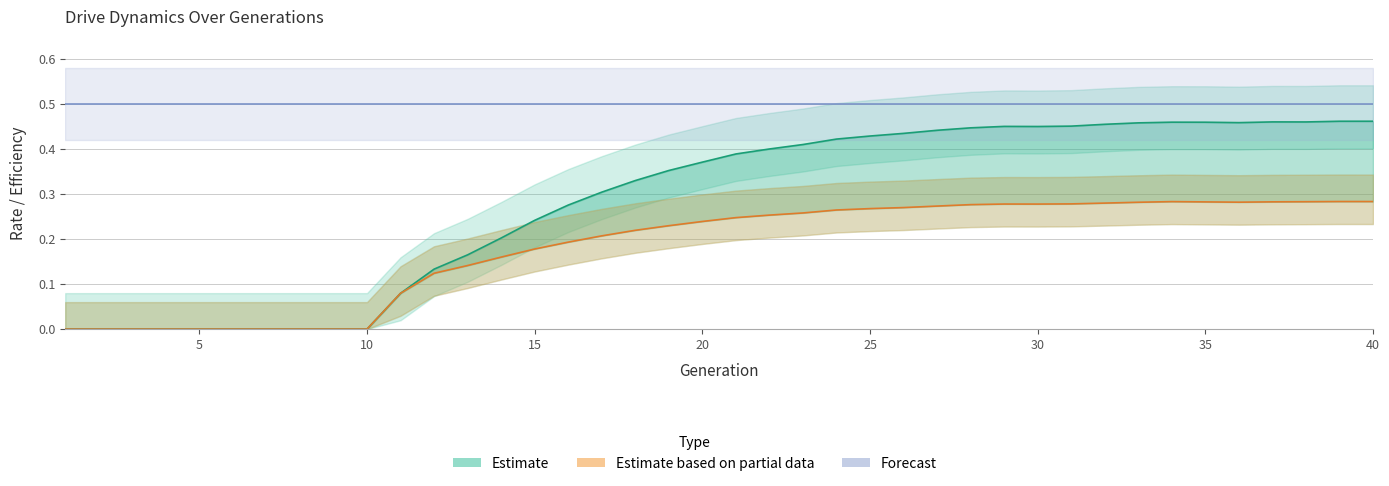

What is the spread (max minus min) of values at 10?

0.5